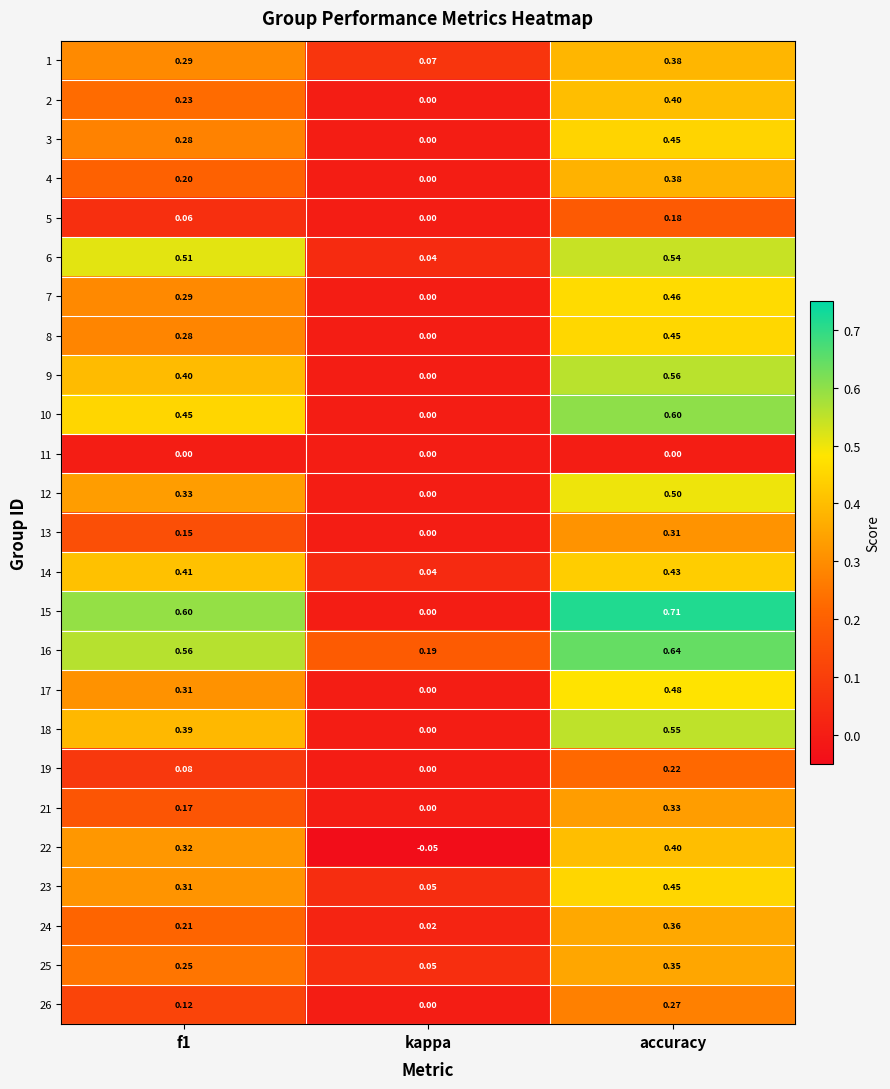

How many categories are shown in the chart?

3